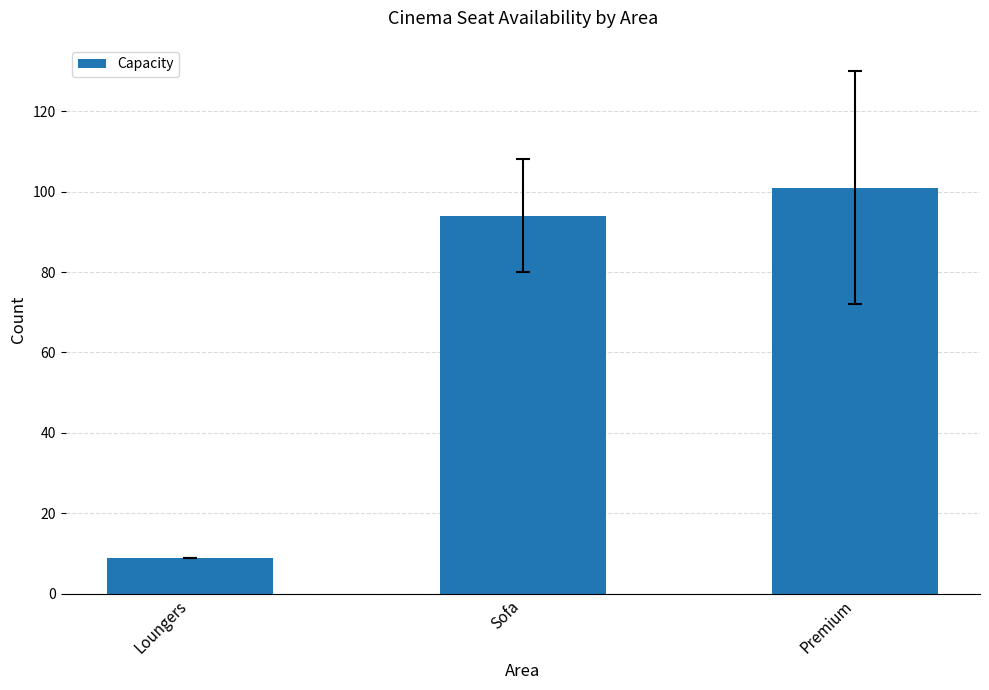

Reading left to right, extract all data points from this chart.

Loungers=9	Sofa=94	Premium=101